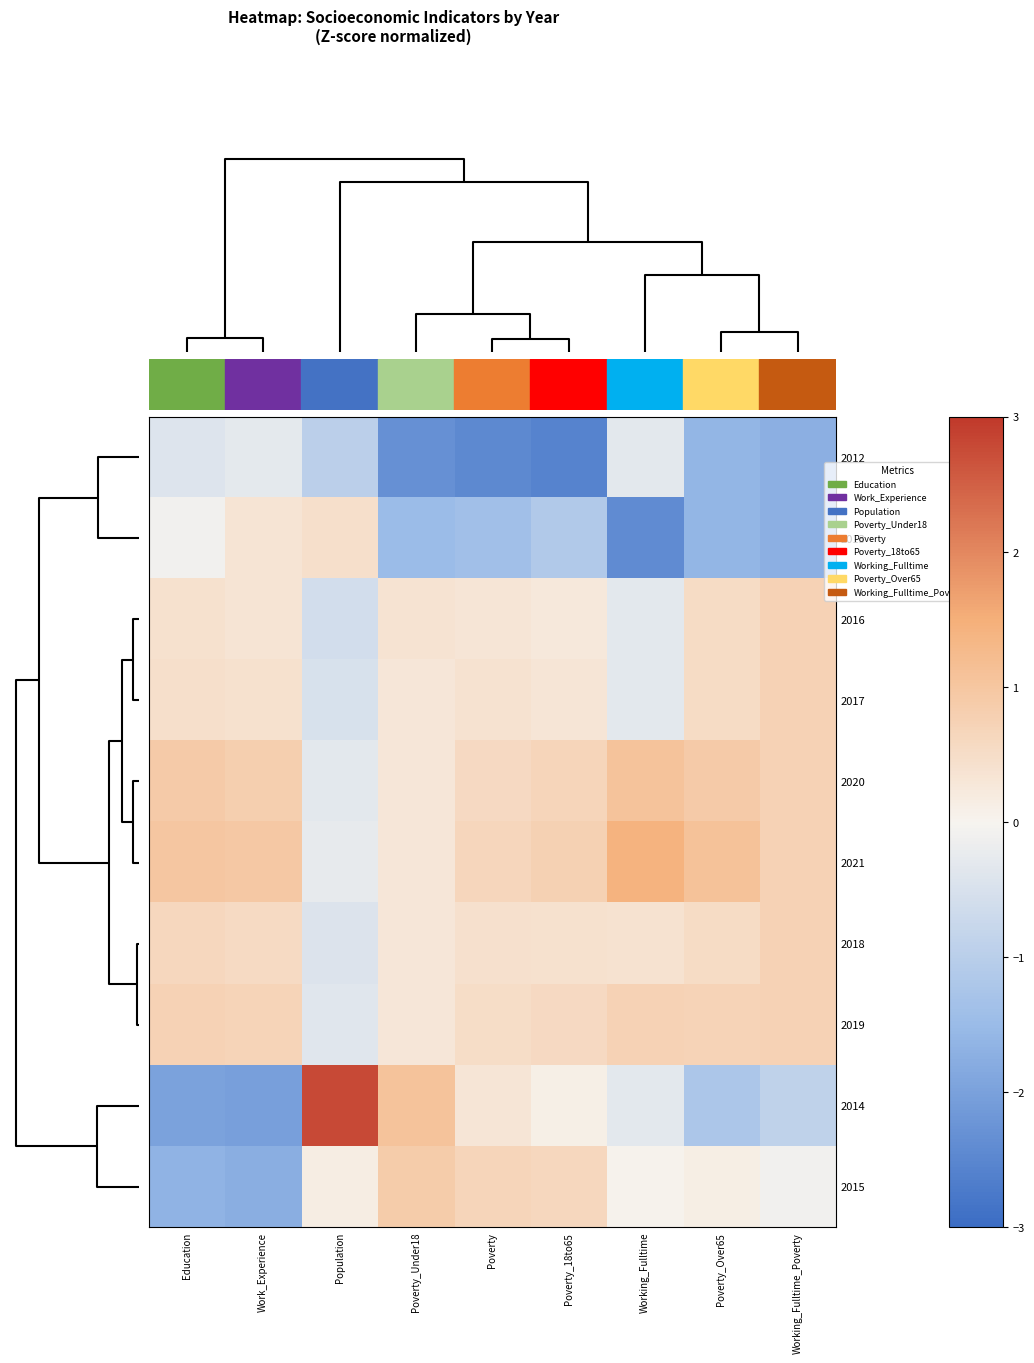

Reading left to right, transcribe all the data shown in this chart.

2012: Education=-0.4	Work_Experience=-0.3	Population=-1.0	Poverty_Under18=-2.3	Poverty=-2.5	Poverty_18to65=-2.6	Working_Fulltime=-0.3	Poverty_Over65=-1.6	Working_Fulltime_Poverty=-1.7
2013: Education=-0.1	Work_Experience=0.3	Population=0.5	Poverty_Under18=-1.5	Poverty=-1.4	Poverty_18to65=-1.1	Working_Fulltime=-2.4	Poverty_Over65=-1.6	Working_Fulltime_Poverty=-1.7
2016: Education=0.4	Work_Experience=0.3	Population=-0.6	Poverty_Under18=0.4	Poverty=0.3	Poverty_18to65=0.3	Working_Fulltime=-0.3	Poverty_Over65=0.5	Working_Fulltime_Poverty=0.7
2017: Education=0.5	Work_Experience=0.4	Population=-0.5	Poverty_Under18=0.3	Poverty=0.4	Poverty_18to65=0.3	Working_Fulltime=-0.3	Poverty_Over65=0.5	Working_Fulltime_Poverty=0.7
2020: Education=0.9	Work_Experience=0.8	Population=-0.3	Poverty_Under18=0.3	Poverty=0.6	Poverty_18to65=0.7	Working_Fulltime=1.1	Poverty_Over65=0.9	Working_Fulltime_Poverty=0.7
2021: Education=1.0	Work_Experience=1.0	Population=-0.2	Poverty_Under18=0.3	Poverty=0.7	Poverty_18to65=0.8	Working_Fulltime=1.4	Poverty_Over65=1.1	Working_Fulltime_Poverty=0.7
2018: Education=0.6	Work_Experience=0.5	Population=-0.4	Poverty_Under18=0.3	Poverty=0.4	Poverty_18to65=0.4	Working_Fulltime=0.4	Poverty_Over65=0.5	Working_Fulltime_Poverty=0.7
2019: Education=0.7	Work_Experience=0.7	Population=-0.4	Poverty_Under18=0.3	Poverty=0.5	Poverty_18to65=0.6	Working_Fulltime=0.7	Poverty_Over65=0.7	Working_Fulltime_Poverty=0.7
2014: Education=-2.0	Work_Experience=-2.0	Population=2.8	Poverty_Under18=1.1	Poverty=0.3	Poverty_18to65=0.1	Working_Fulltime=-0.3	Poverty_Over65=-1.2	Working_Fulltime_Poverty=-0.9
2015: Education=-1.7	Work_Experience=-1.8	Population=0.2	Poverty_Under18=0.9	Poverty=0.7	Poverty_18to65=0.6	Working_Fulltime=0.0	Poverty_Over65=0.1	Working_Fulltime_Poverty=-0.1